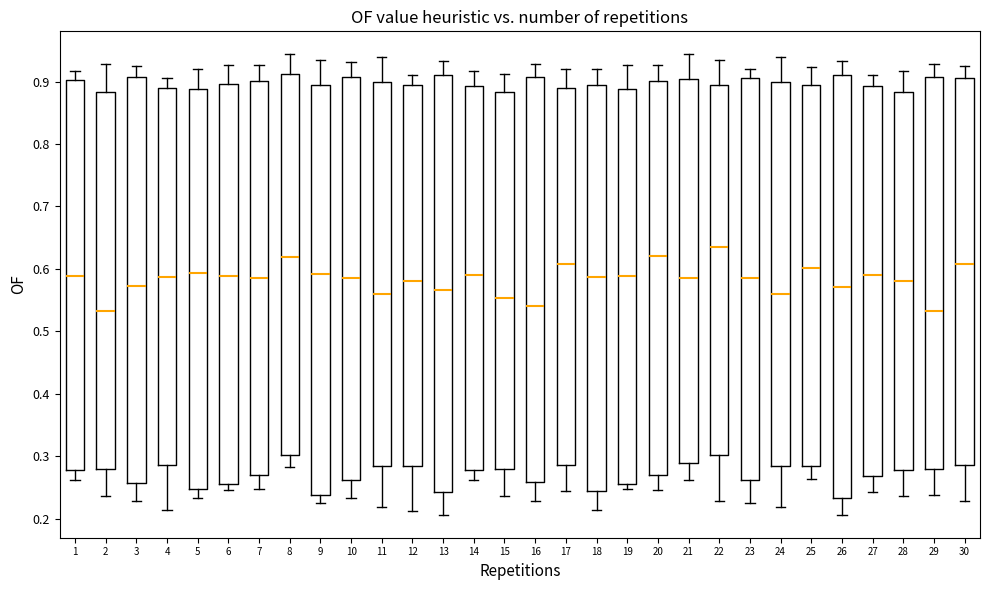

Reading left to right, read every box against the y-axis: the position of its median line, the range the box covers, and the ends of its whiskers. The values are not printed on the chart, so give them approximately, as read against the axis.

1: median 0.59, box 0.28 to 0.90, whiskers 0.26 to 0.92
2: median 0.53, box 0.28 to 0.88, whiskers 0.24 to 0.93
3: median 0.57, box 0.26 to 0.91, whiskers 0.23 to 0.92
4: median 0.59, box 0.29 to 0.89, whiskers 0.21 to 0.91
5: median 0.59, box 0.25 to 0.89, whiskers 0.23 to 0.92
6: median 0.59, box 0.26 to 0.90, whiskers 0.25 to 0.93
7: median 0.59, box 0.27 to 0.90, whiskers 0.25 to 0.93
8: median 0.62, box 0.30 to 0.91, whiskers 0.28 to 0.94
9: median 0.59, box 0.24 to 0.90, whiskers 0.22 to 0.93
10: median 0.59, box 0.26 to 0.91, whiskers 0.23 to 0.93
11: median 0.56, box 0.28 to 0.90, whiskers 0.22 to 0.94
12: median 0.58, box 0.28 to 0.89, whiskers 0.21 to 0.91
13: median 0.57, box 0.24 to 0.91, whiskers 0.21 to 0.93
14: median 0.59, box 0.28 to 0.89, whiskers 0.26 to 0.92
15: median 0.55, box 0.28 to 0.88, whiskers 0.24 to 0.91
16: median 0.54, box 0.26 to 0.91, whiskers 0.23 to 0.93
17: median 0.61, box 0.29 to 0.89, whiskers 0.24 to 0.92
18: median 0.59, box 0.24 to 0.89, whiskers 0.21 to 0.92
19: median 0.59, box 0.26 to 0.89, whiskers 0.25 to 0.93
20: median 0.62, box 0.27 to 0.90, whiskers 0.25 to 0.93
21: median 0.59, box 0.29 to 0.90, whiskers 0.26 to 0.94
22: median 0.64, box 0.30 to 0.90, whiskers 0.23 to 0.93
23: median 0.59, box 0.26 to 0.91, whiskers 0.22 to 0.92
24: median 0.56, box 0.28 to 0.90, whiskers 0.22 to 0.94
25: median 0.60, box 0.28 to 0.89, whiskers 0.26 to 0.92
26: median 0.57, box 0.23 to 0.91, whiskers 0.21 to 0.93
27: median 0.59, box 0.27 to 0.89, whiskers 0.24 to 0.91
28: median 0.58, box 0.28 to 0.88, whiskers 0.24 to 0.92
29: median 0.53, box 0.28 to 0.91, whiskers 0.24 to 0.93
30: median 0.61, box 0.29 to 0.91, whiskers 0.23 to 0.92